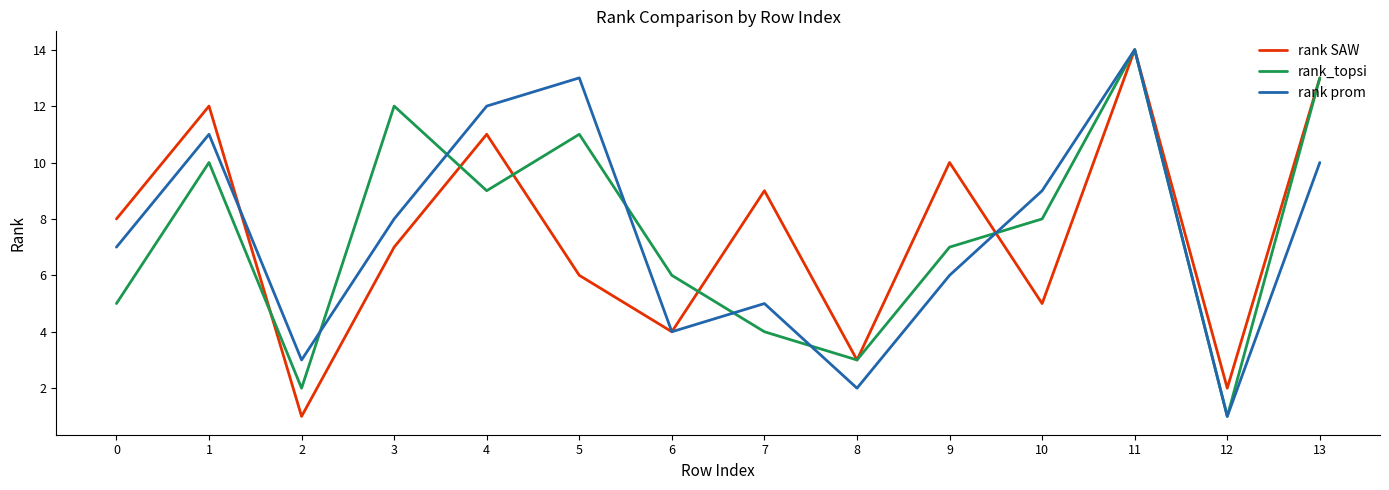

What is the minimum value shown in the chart?

1